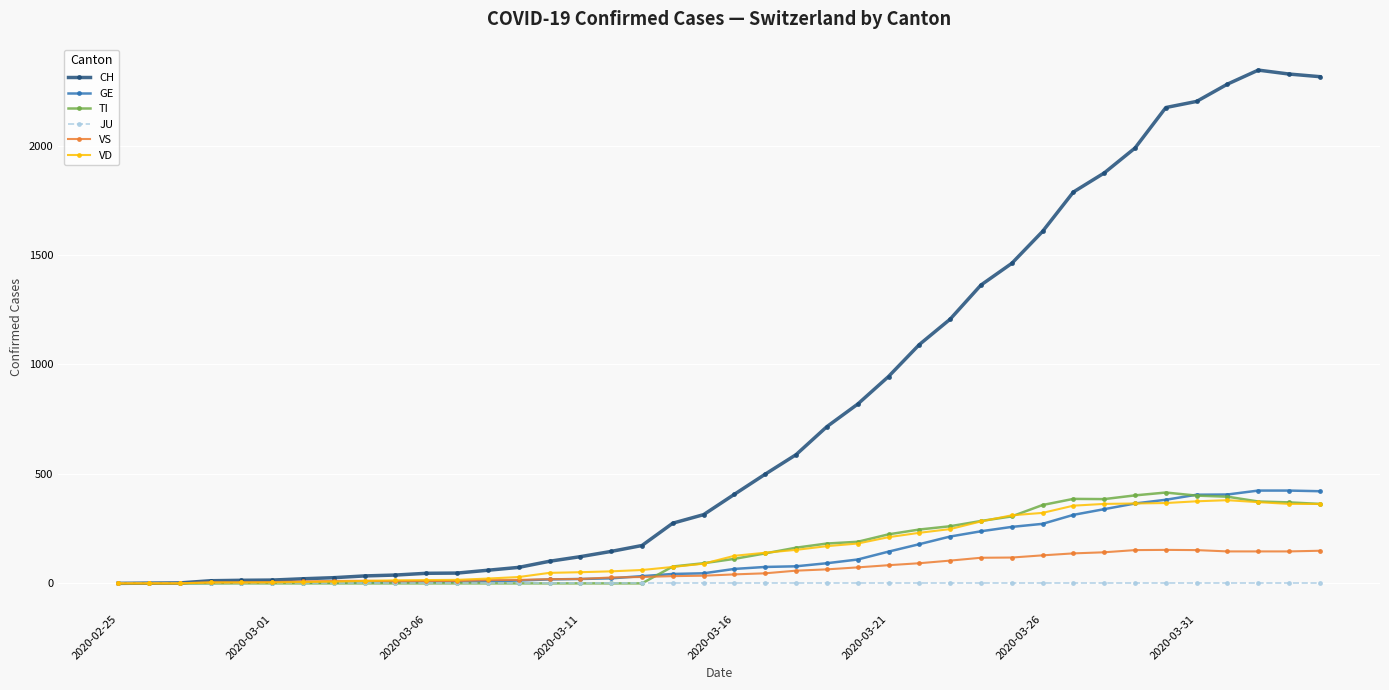

What are all the series names shown in the legend?

CH, GE, TI, JU, VS, VD